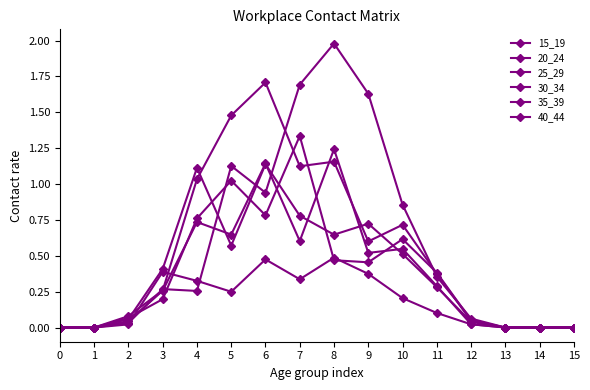

Count the number of categories in the chart.

16